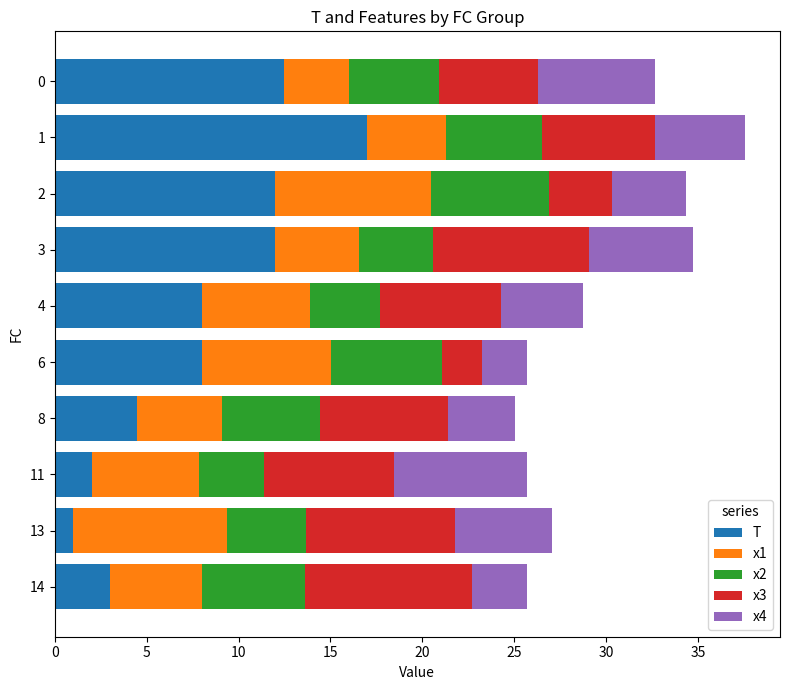

Which category has the lowest value in the T series?

13